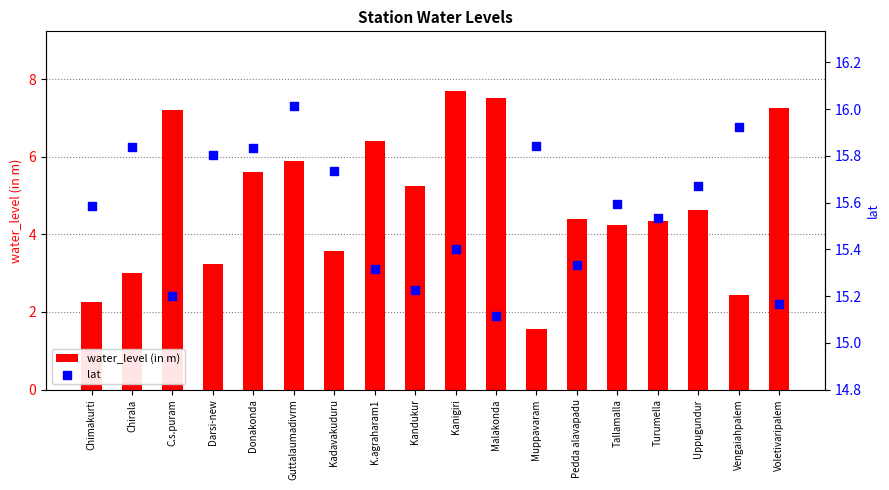

Which series has the largest total across all categories?

lat